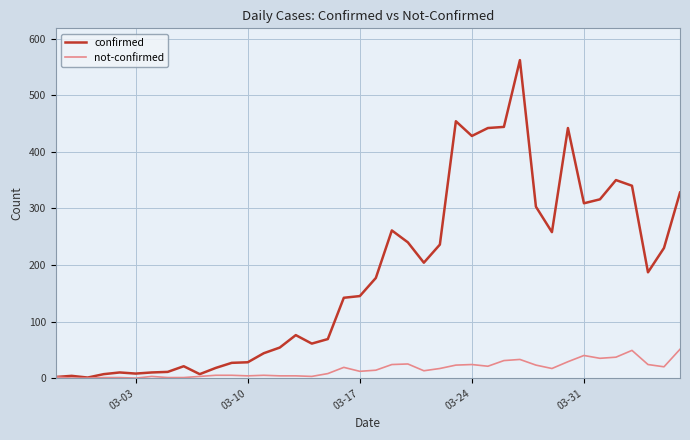

Which series has the widest spread of values?

confirmed